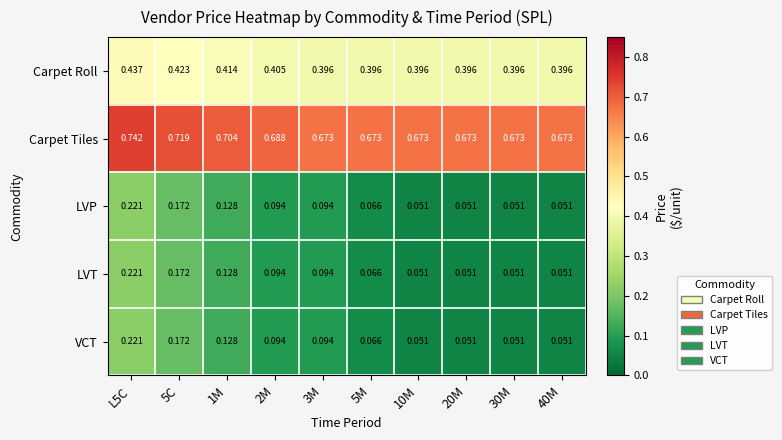

Is the value of LVP at 20M greater than the value of Carpet Tiles at 1M?

No